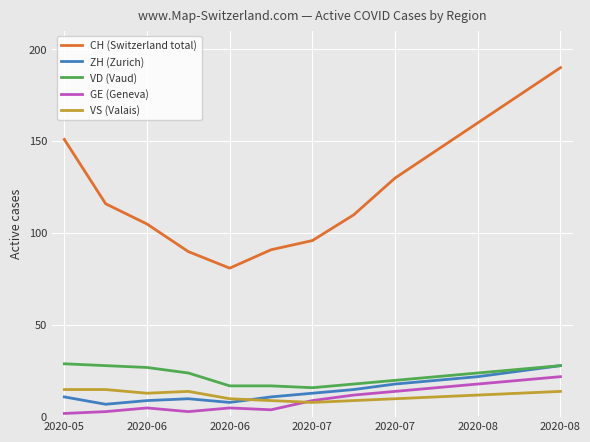

At how many categories does at least one series exceed 65?

13